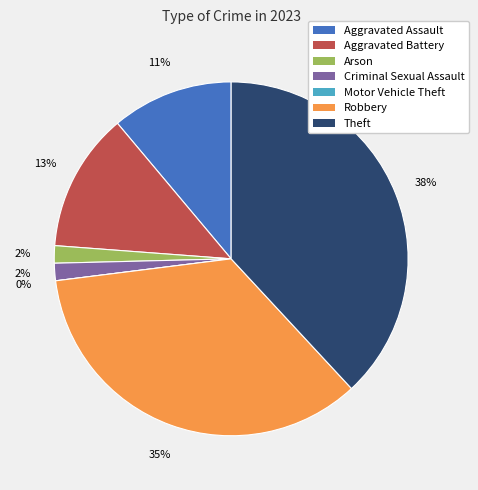

To the nearest percent, what portion does Arson represent?

2%